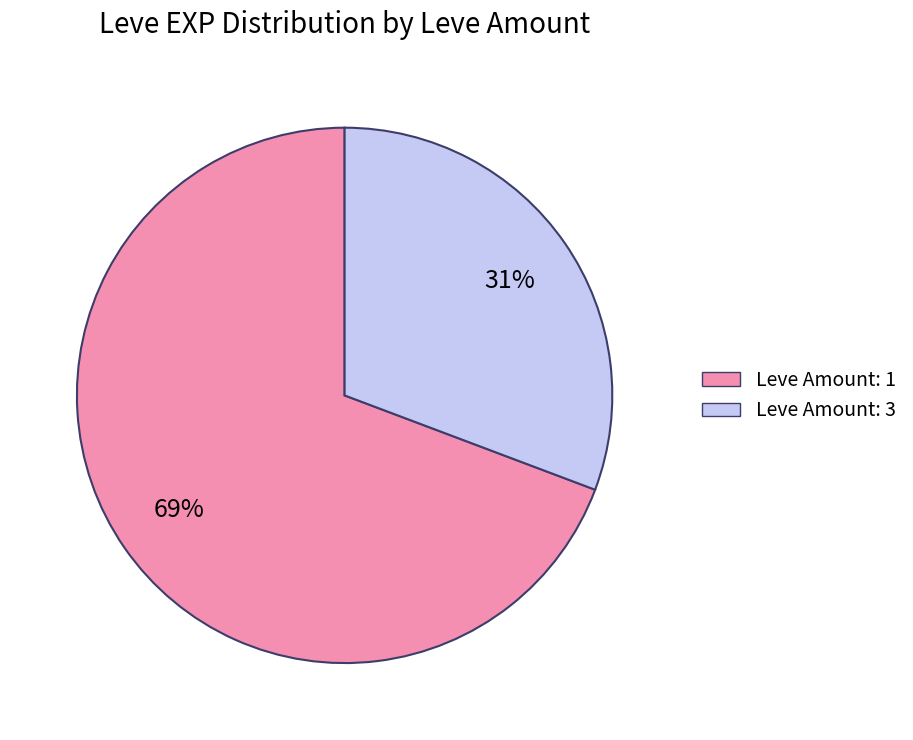

Does any single category account for the majority?

Yes